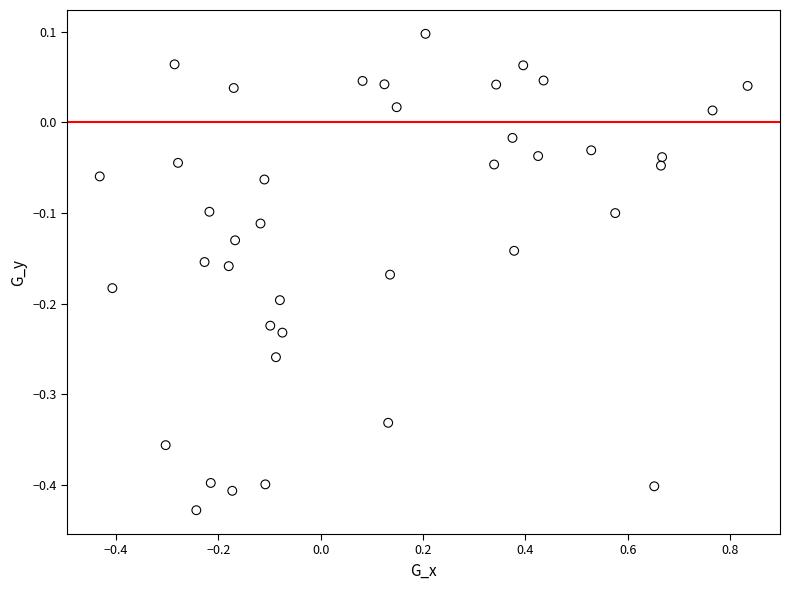

What is the range of Y values (max minus min)?

0.5